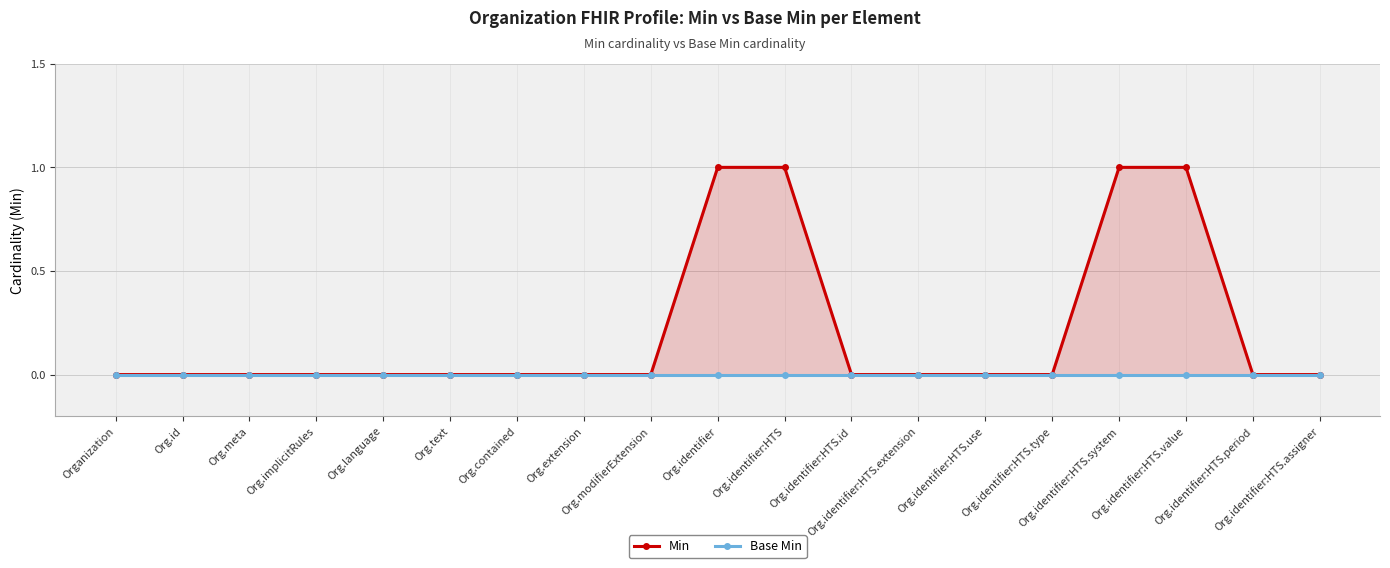

Reading left to right, transcribe all the data shown in this chart.

Min: 0	0	0	0	0	0	0	0	0	1	1	0	0	0	0	1	1	0	0
Base Min: 0	0	0	0	0	0	0	0	0	0	0	0	0	0	0	0	0	0	0